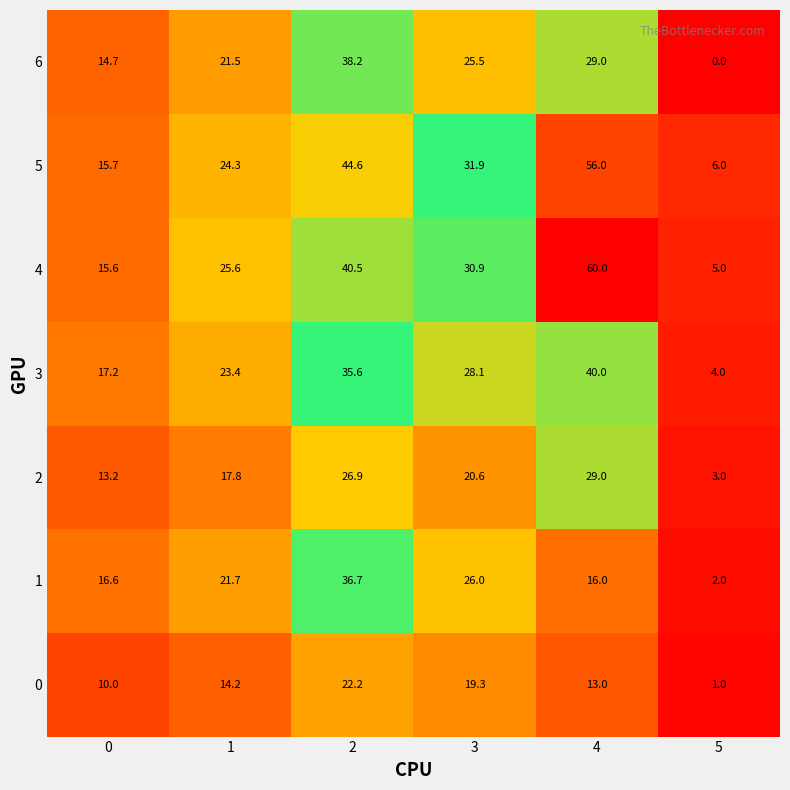

What is the difference between the second highest and second lowest values in the 4 series?

24.9